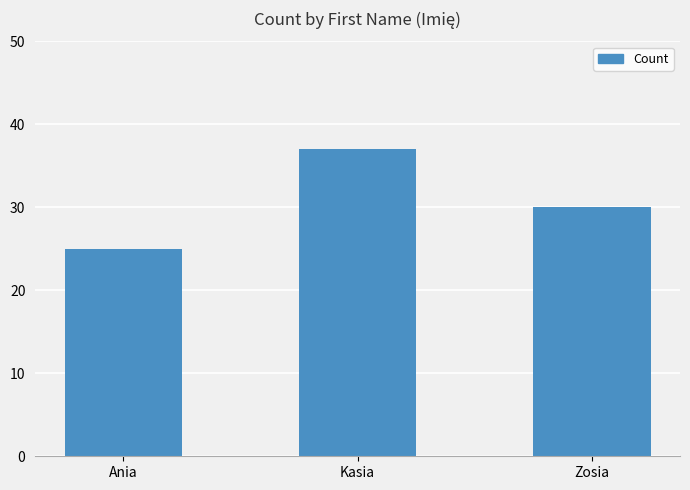

Does the chart contain stacked bars?

No